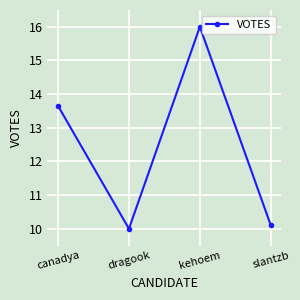

What position from the right is dragook?

3